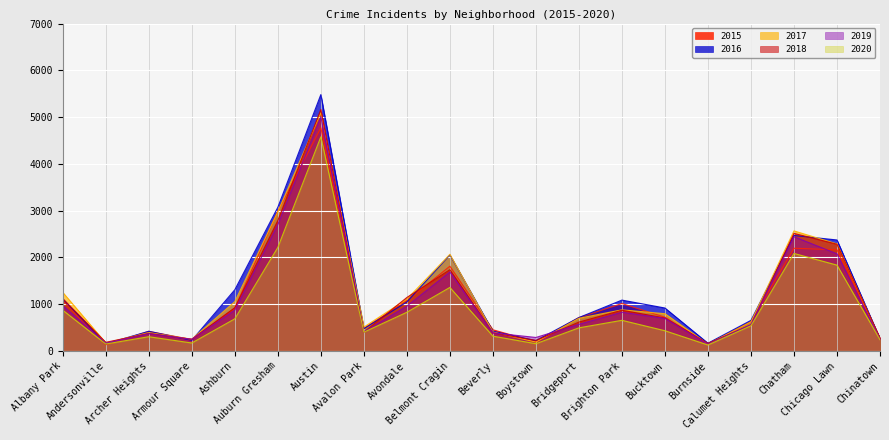

What position from the right is Andersonville?

19